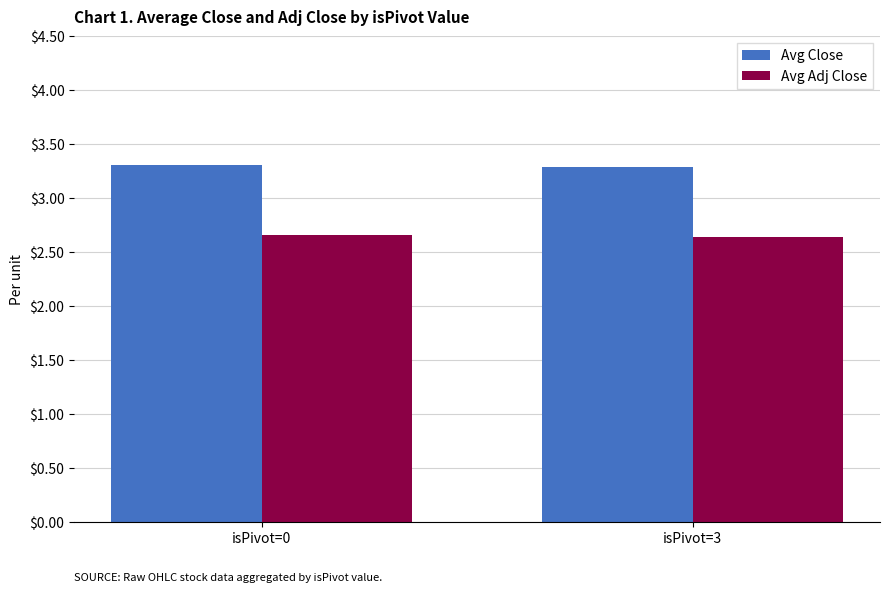

What is the sum of all Avg Close values?

6.6